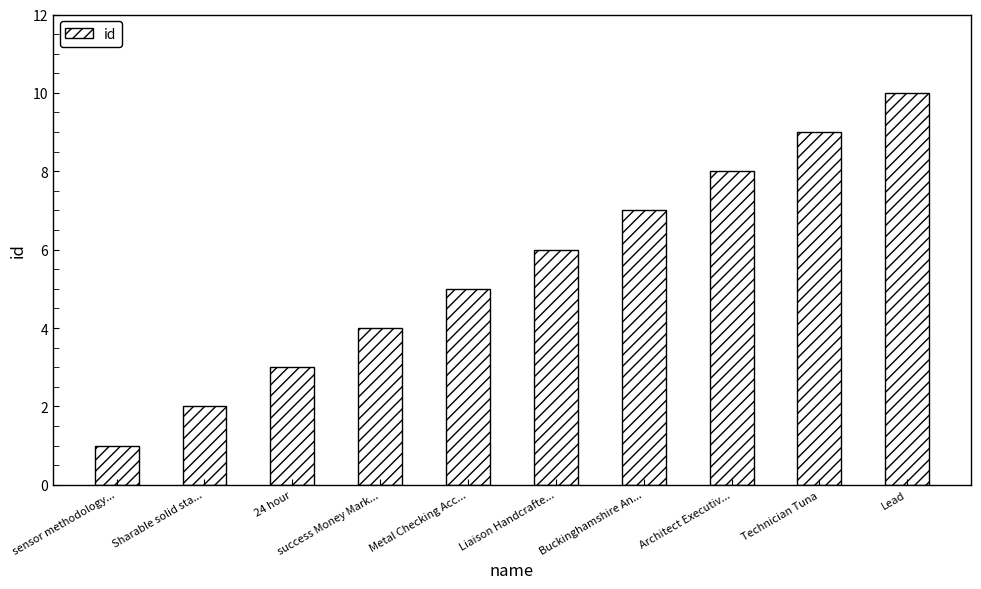

What is the difference between the maximum and minimum values?

9